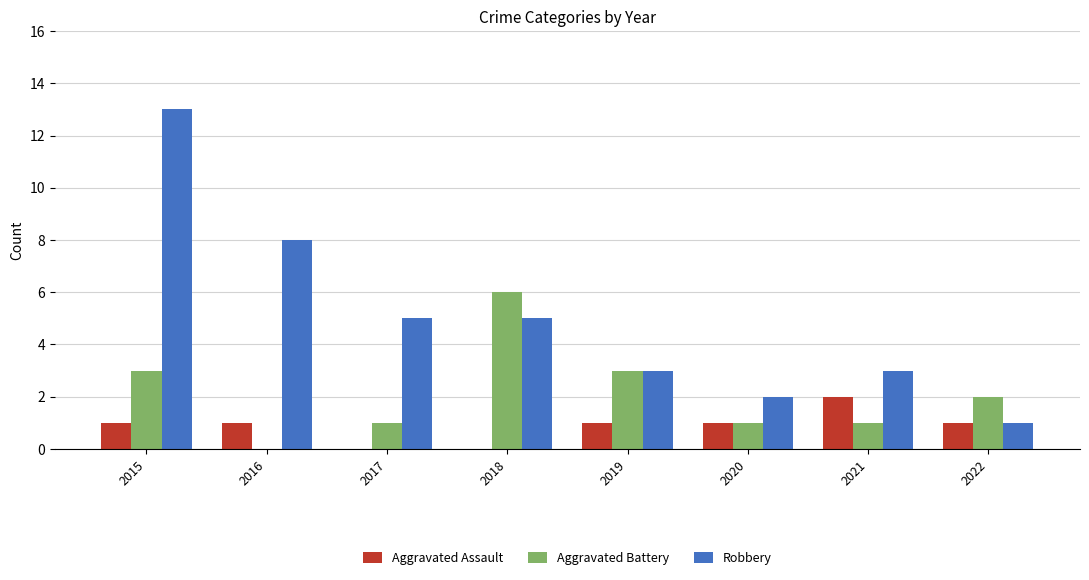

Which series has the largest range (max minus min)?

Robbery